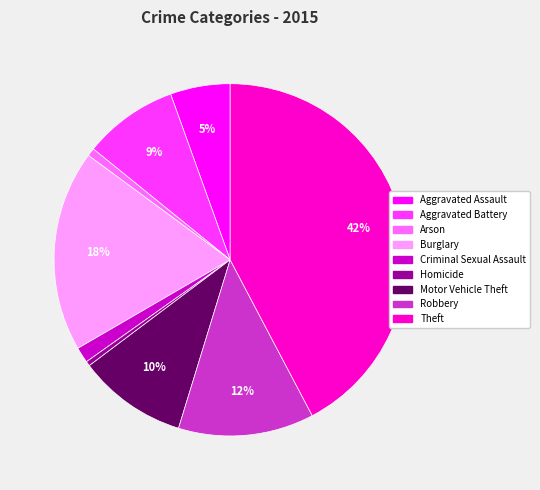

Do Theft and Robbery together represent more than half of the pie?

Yes